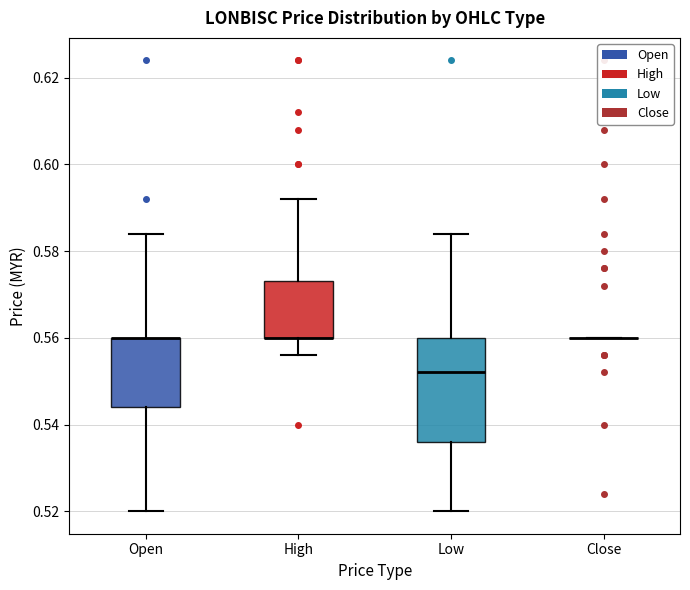

Reading left to right, transcribe this box plot: for each box, give where its median line is, the range the box spans, and where its two whiskers end, as read against the y-axis. The values are not printed on the chart, so give them approximately, as read against the axis.

Open: median 0.560 (drawn on the box's upper edge), box 0.544 to 0.560, whiskers 0.520 to 0.584
High: median 0.560 (drawn on the box's lower edge), box 0.560 to 0.574, whiskers 0.556 to 0.592
Low: median 0.552, box 0.536 to 0.560, whiskers 0.520 to 0.584
Close: box collapsed to a line at 0.560, whiskers 0.560 to 0.560